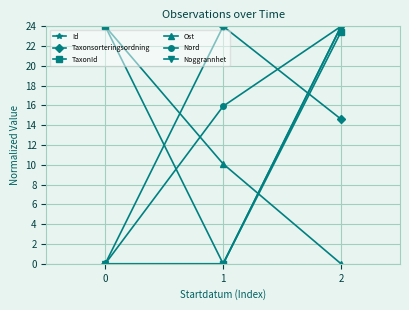

Is this an area chart (filled region under the line)?

No